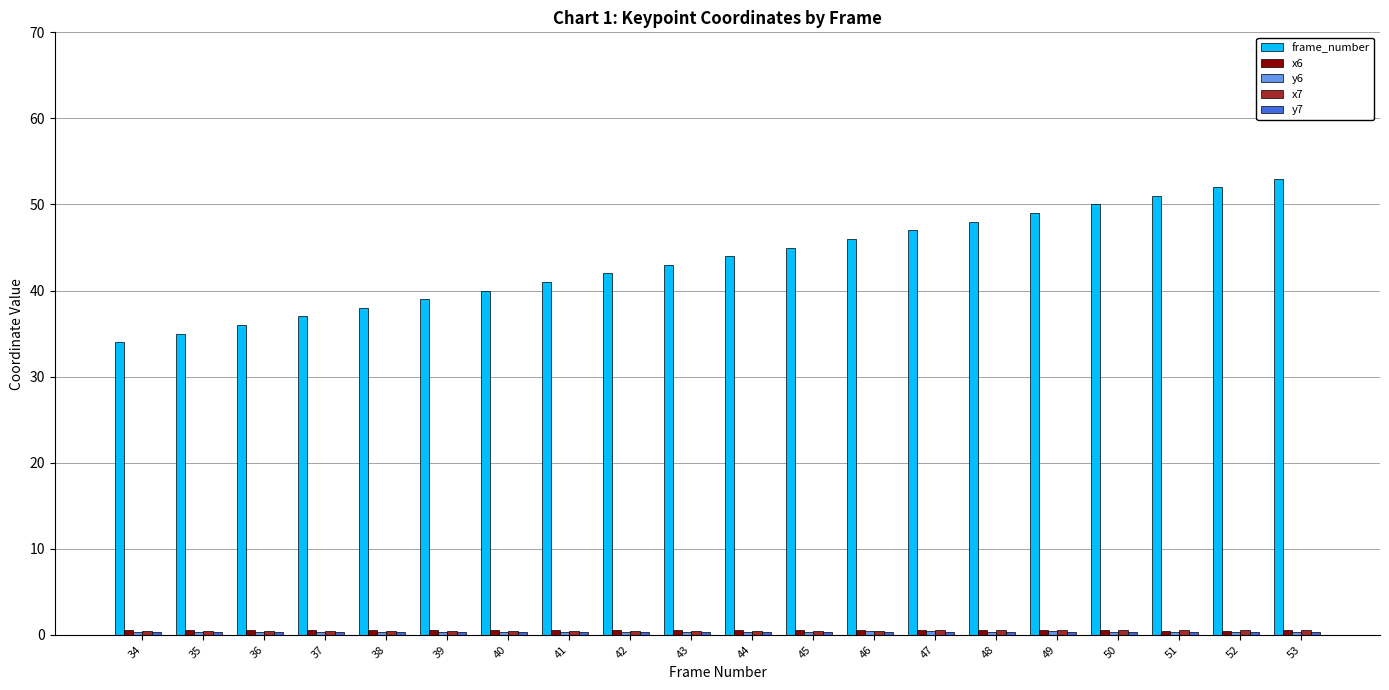

What is the difference between the maximum and second lowest values in the frame_number series?

18.0